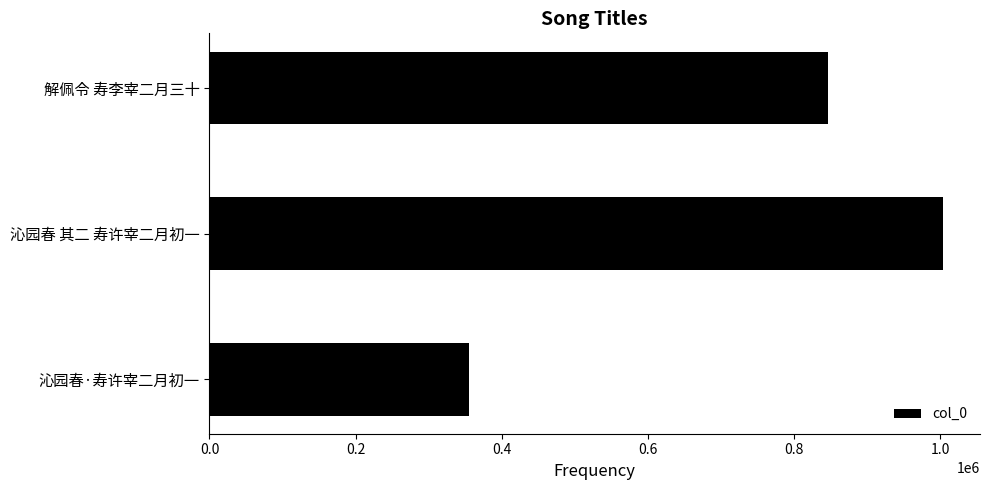

What is the difference between the maximum and minimum values?

648657